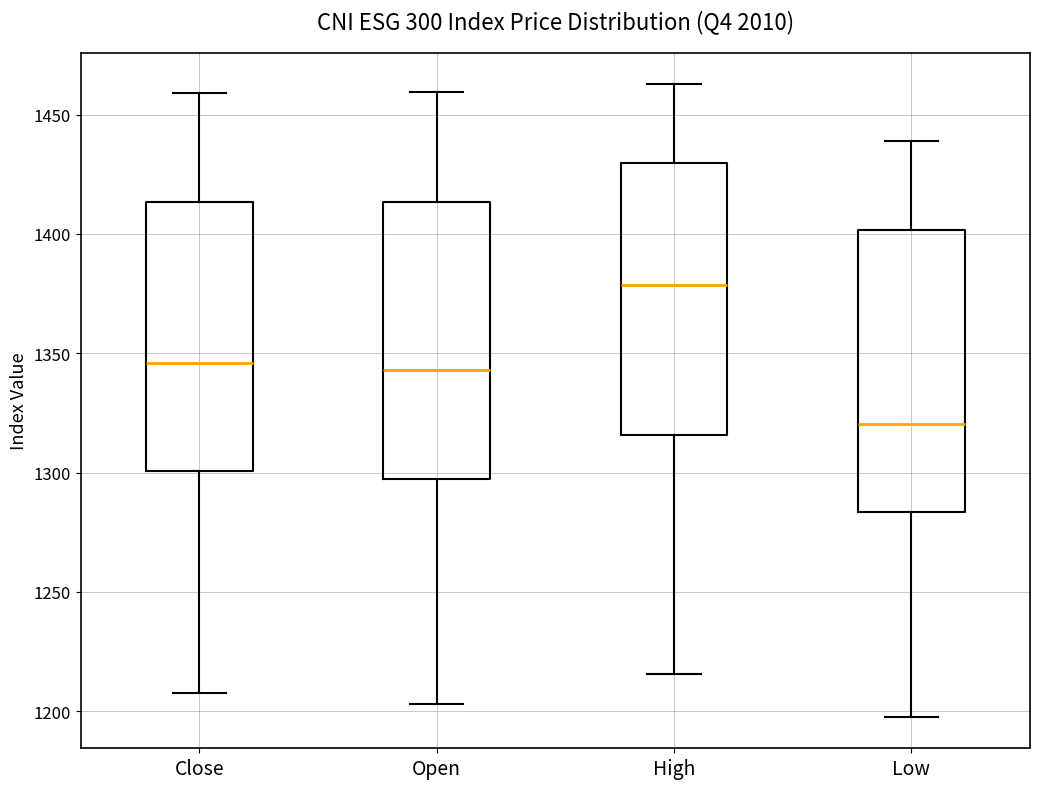

Where is the upper edge of the box for Open on the y-axis? The values are not printed on the chart, so give them approximately, as read against the axis.

1415